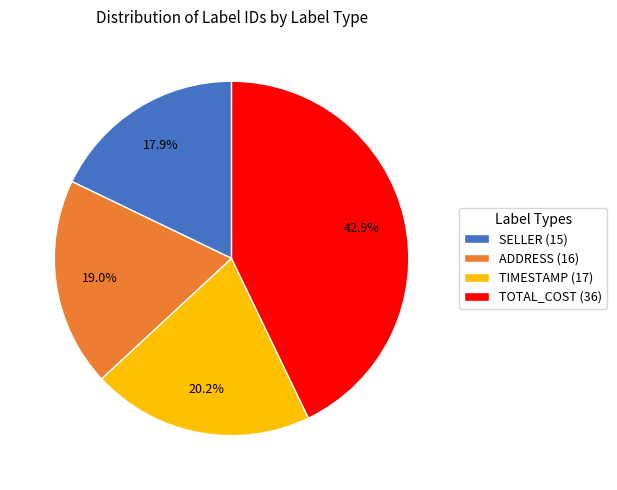

Is there any slice that represents more than half of the pie?

No